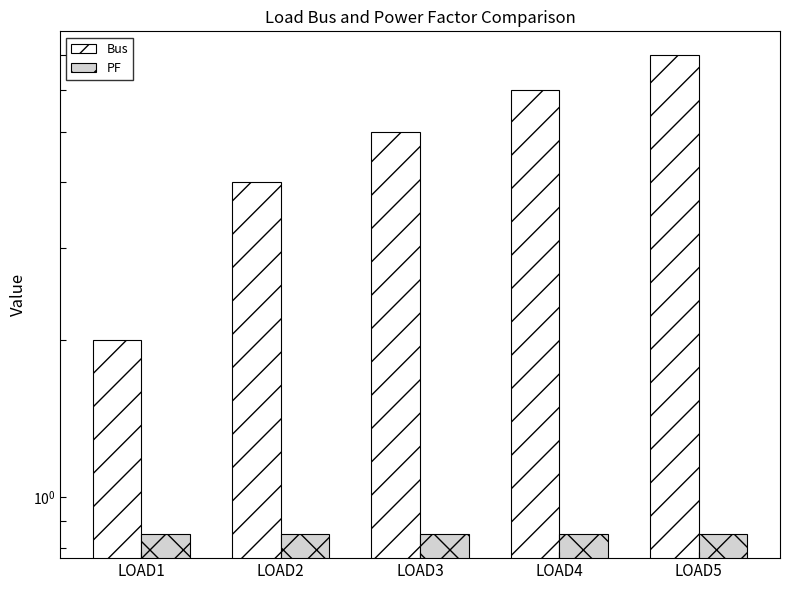

List the labels in order of Bus value, largest first.

LOAD5, LOAD4, LOAD3, LOAD2, LOAD1